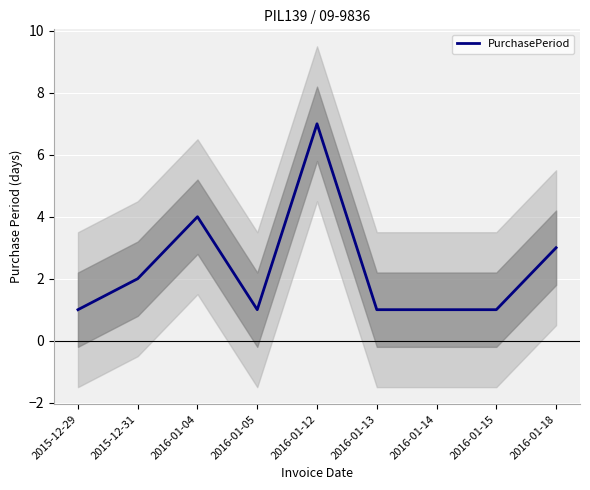

List the labels in order of value, largest first.

2016-01-12, 2016-01-04, 2016-01-18, 2015-12-31, 2015-12-29, 2016-01-05, 2016-01-13, 2016-01-14, 2016-01-15